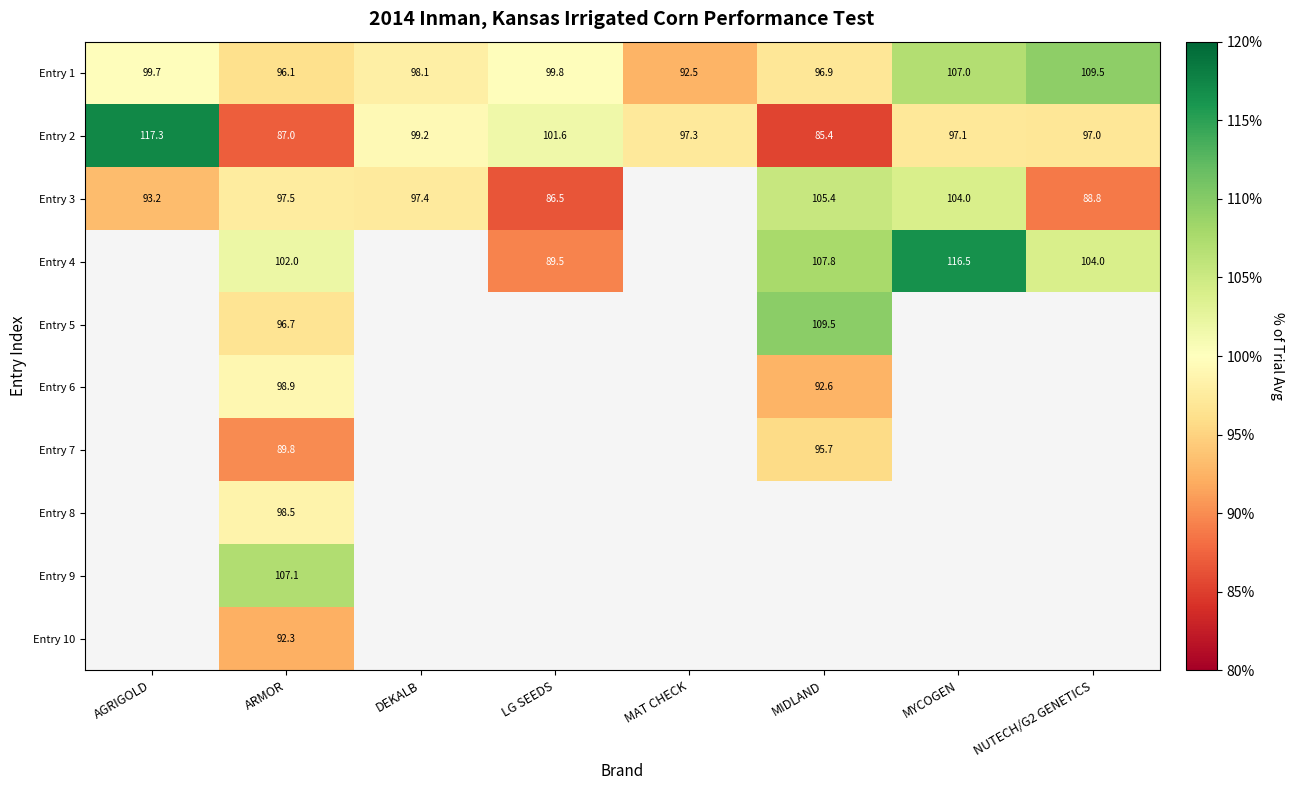

At which category is the sum across all series the highest?

ARMOR